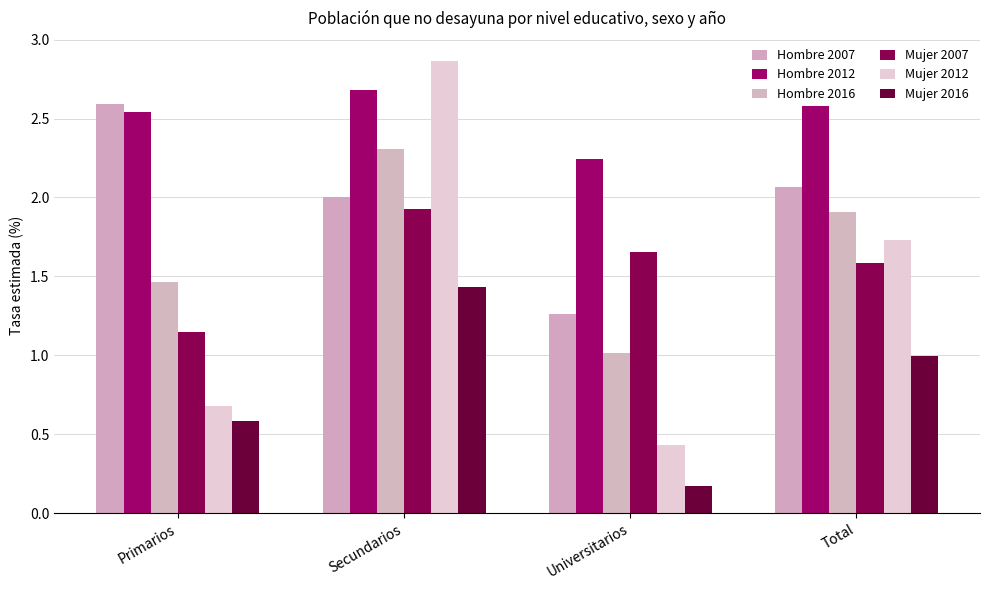

What is the greatest value displayed?

2.9